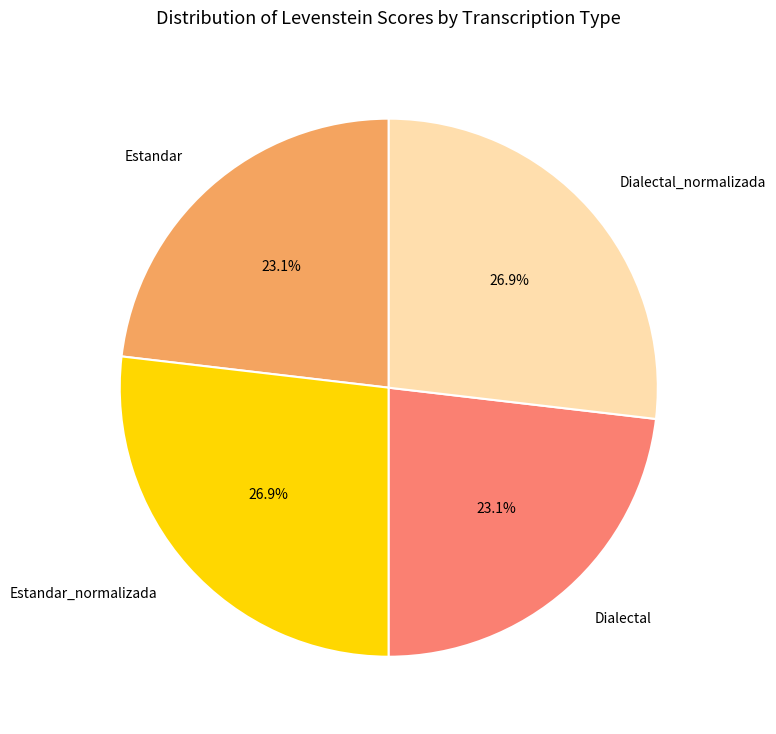

What percentage is NOT represented by Estandar?

76.9%